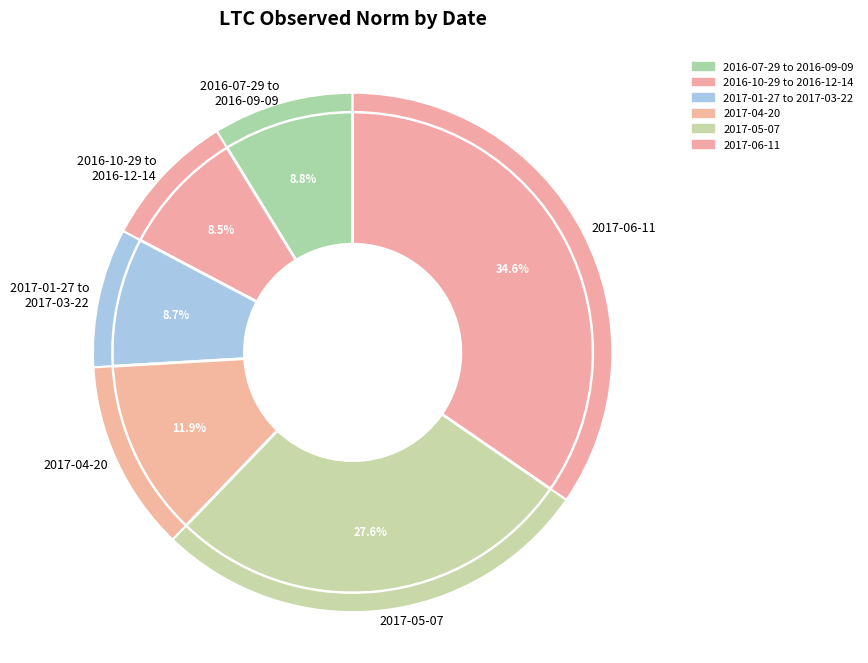

Does 2016-09-09 represent more than half of the total?

No